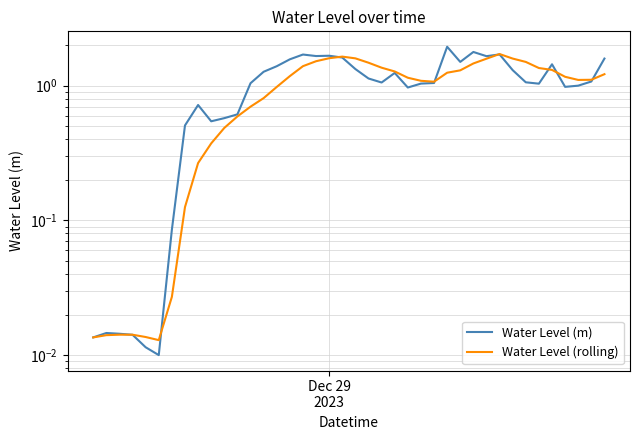

Which series ends up on top after the final intersection of Water Level (rolling) and Water Level (m)?

Water Level (m)